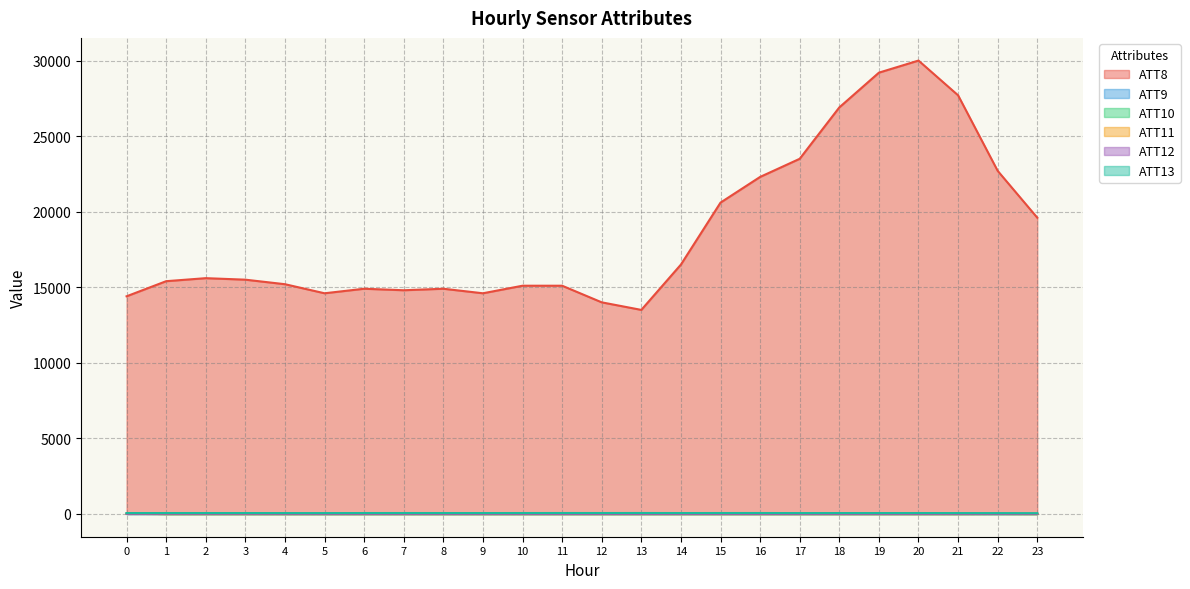

What is the value of the ATT8 point at the 13th from the left?

14000.0